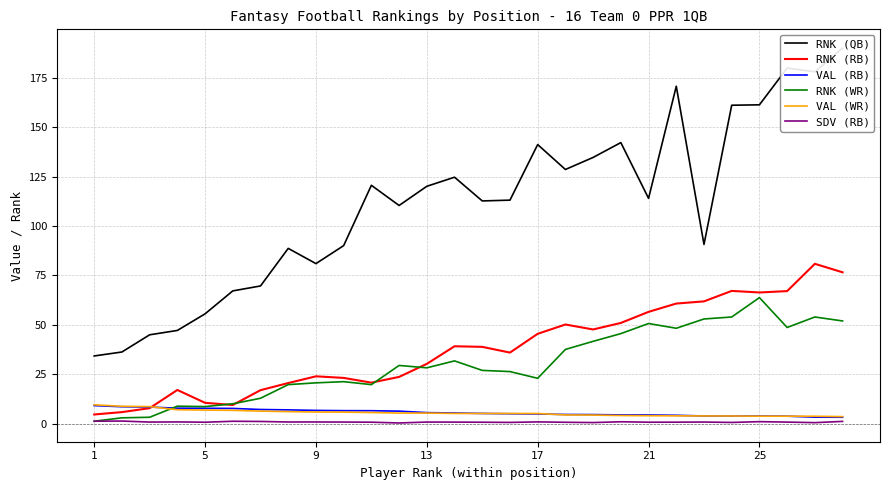

At which label is VAL (RB) closest to 6?

13